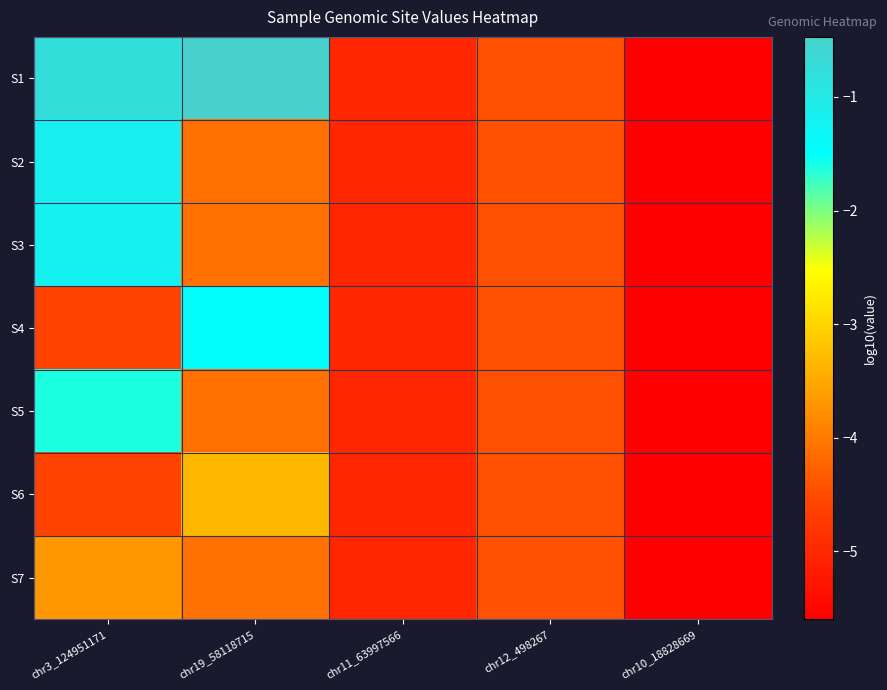

Rank the series at chr10_18828669 from highest to lowest value.

S1, S2, S3, S4, S5, S6, S7